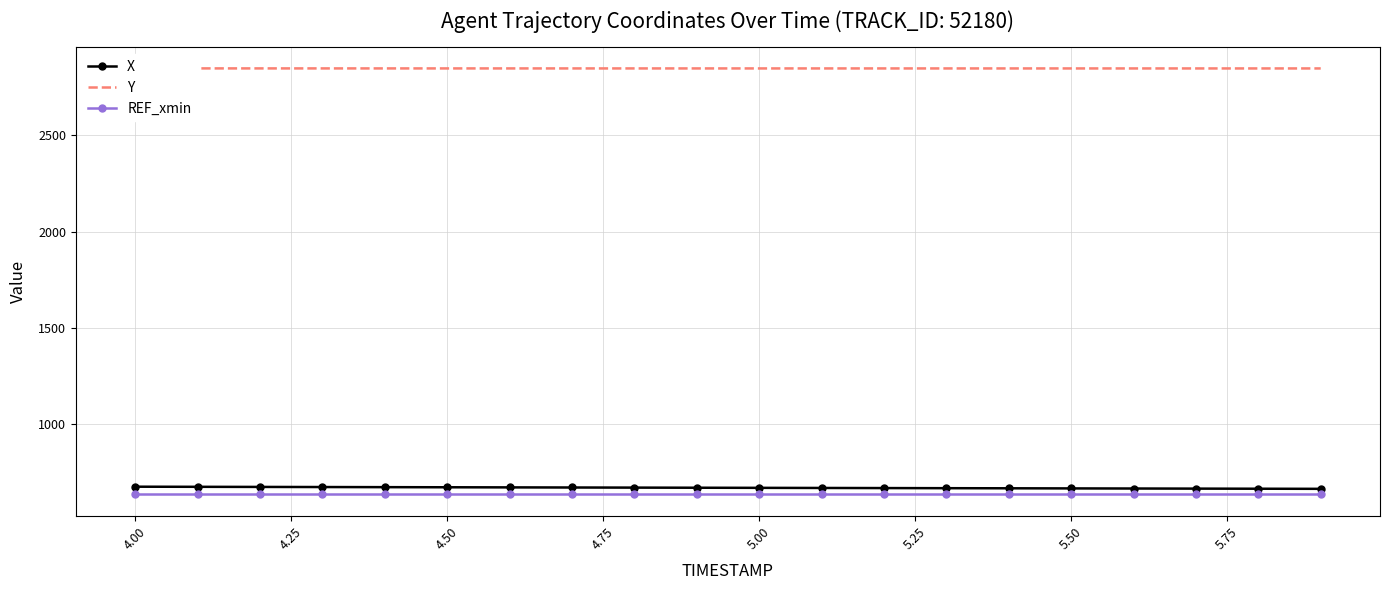

What is the lowest value of the X series?

662.9